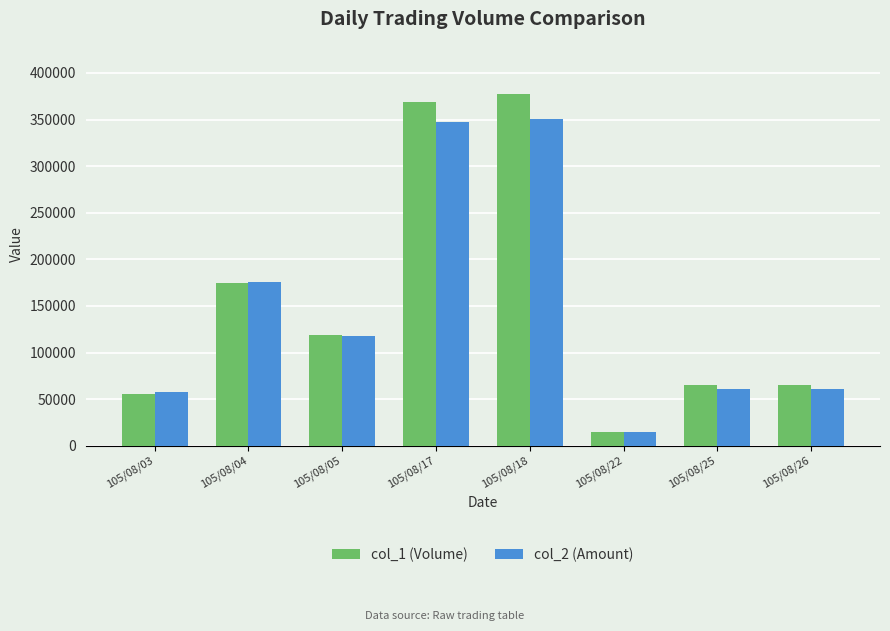

What is the difference between the highest and lowest values at 105/08/04?

1190